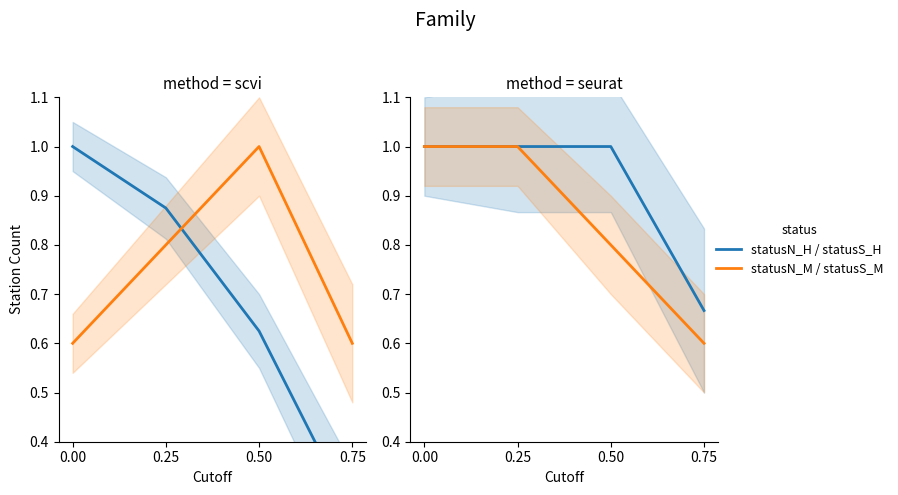

What is the spread (max minus min) of values at 0.00?

0.4